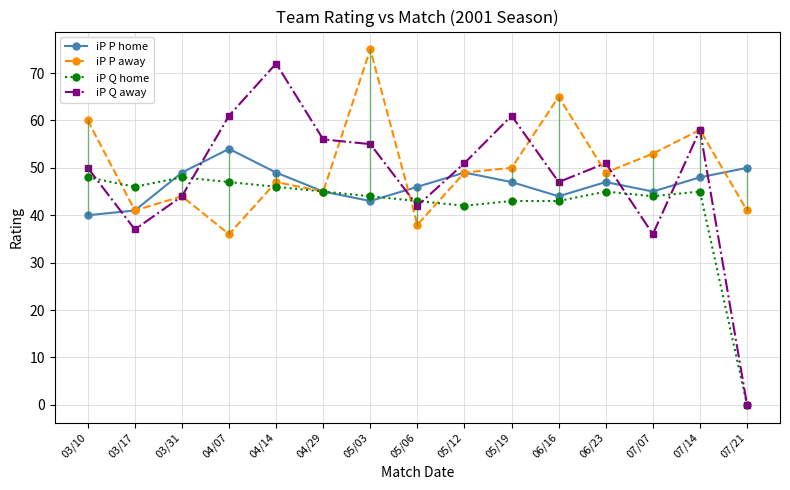

What is the maximum value shown in the chart?

75